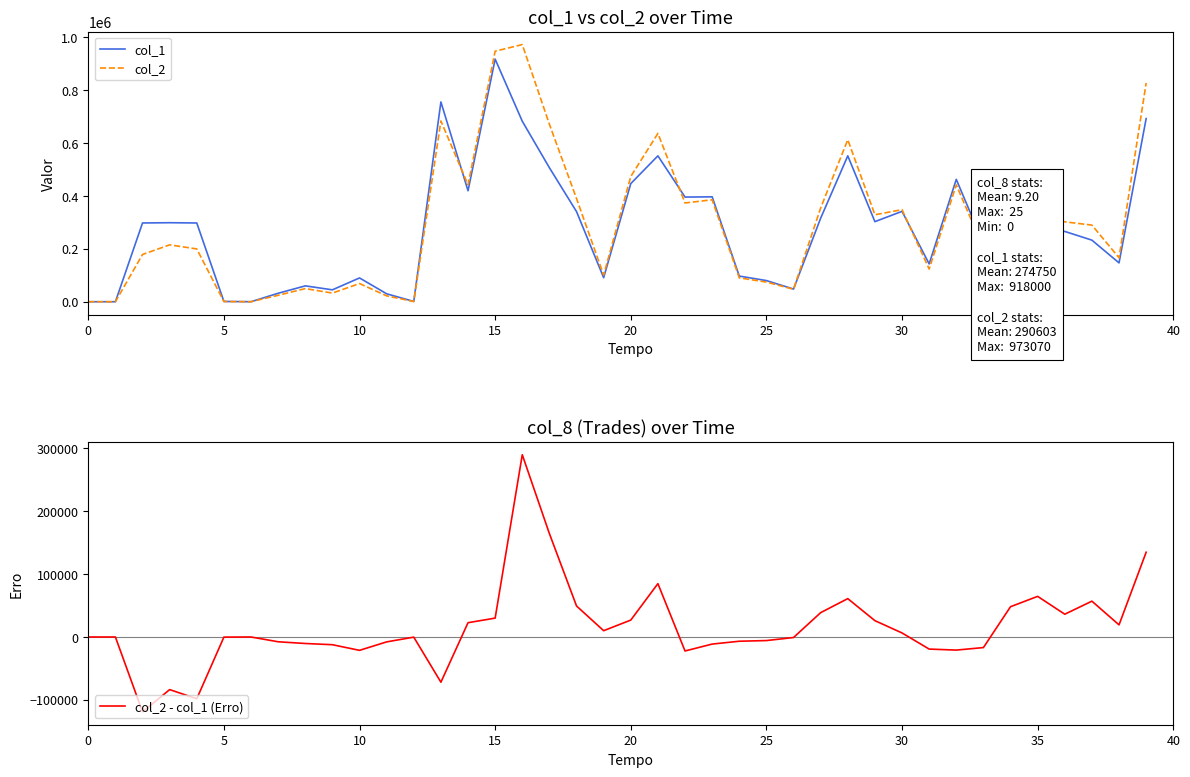

What is the highest value of the col_1 series?

918000